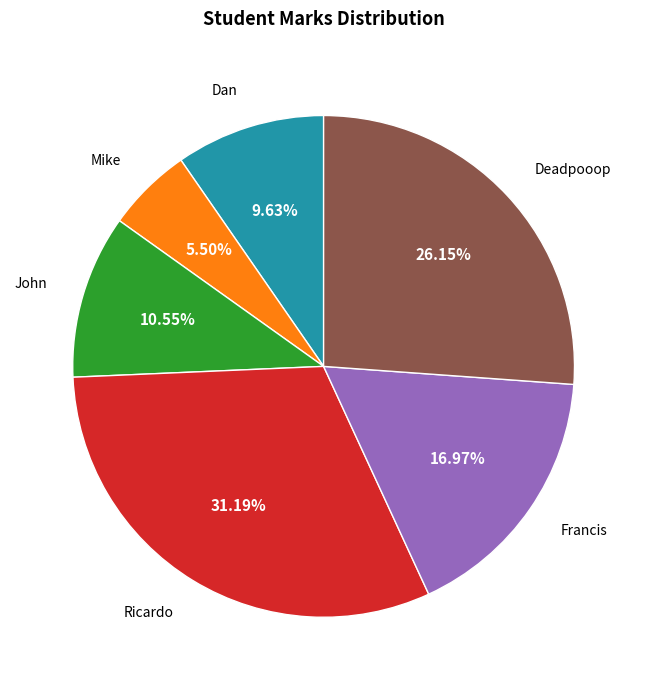

Does any single category account for the majority?

No